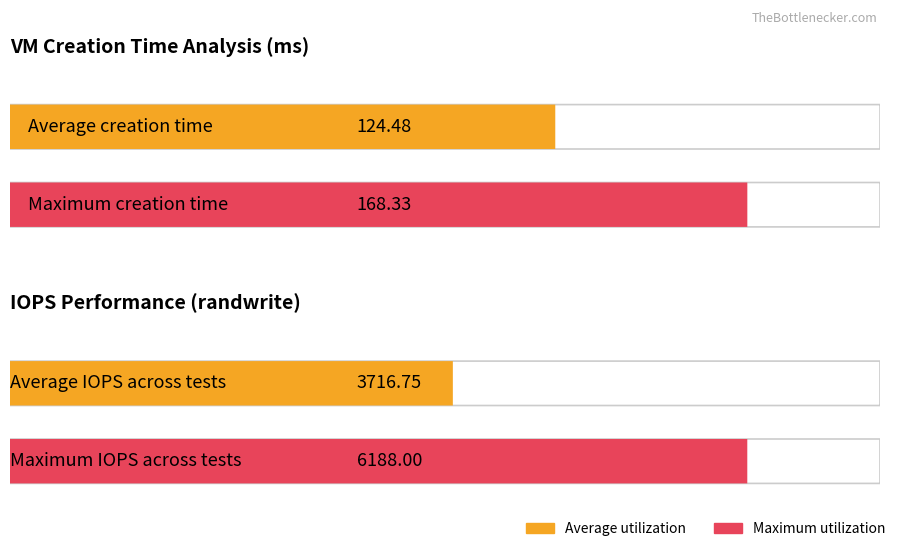

Are the bars grouped side by side (vs. stacked)?

Yes